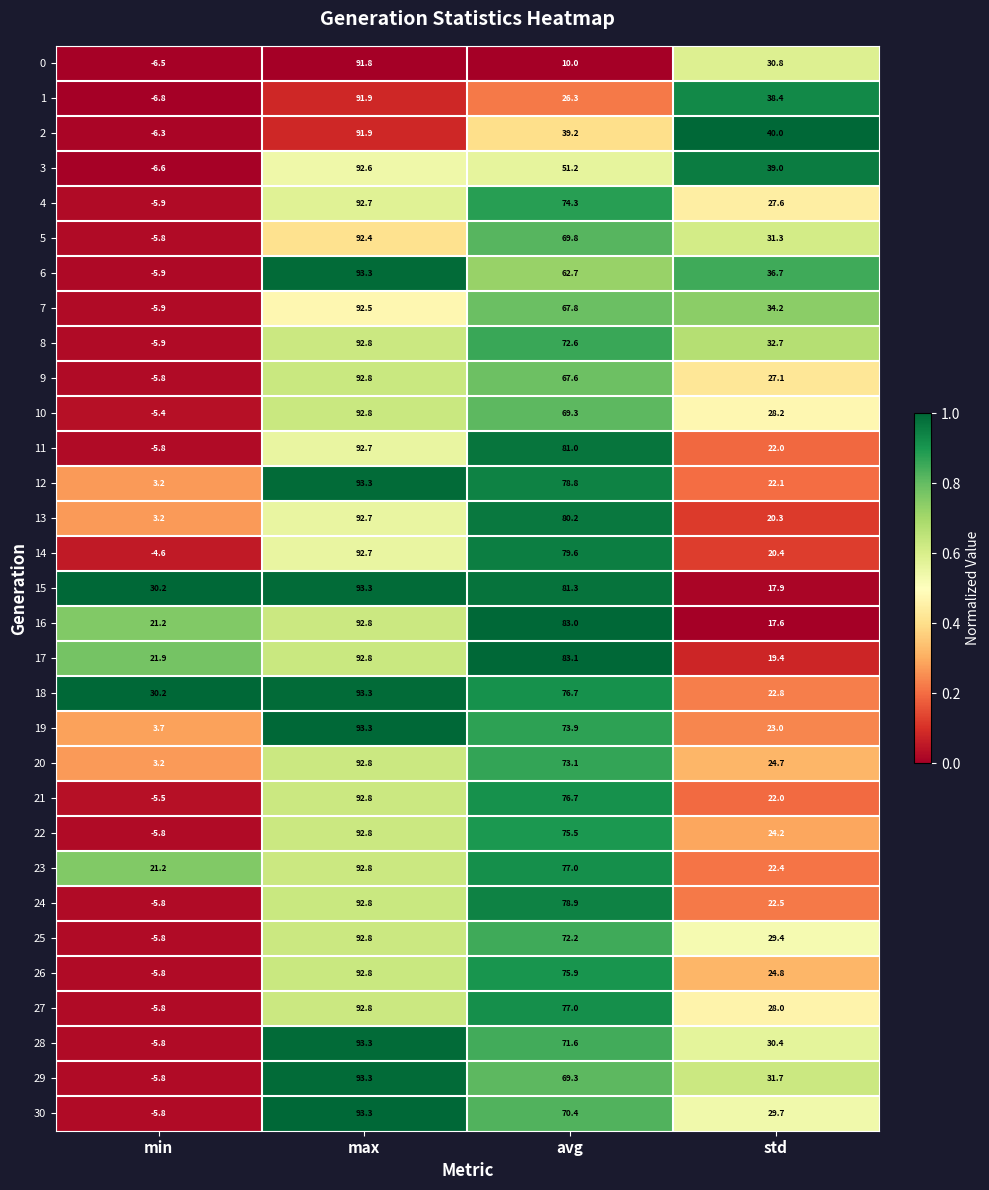

At how many categories does at least one series exceed 0?

4